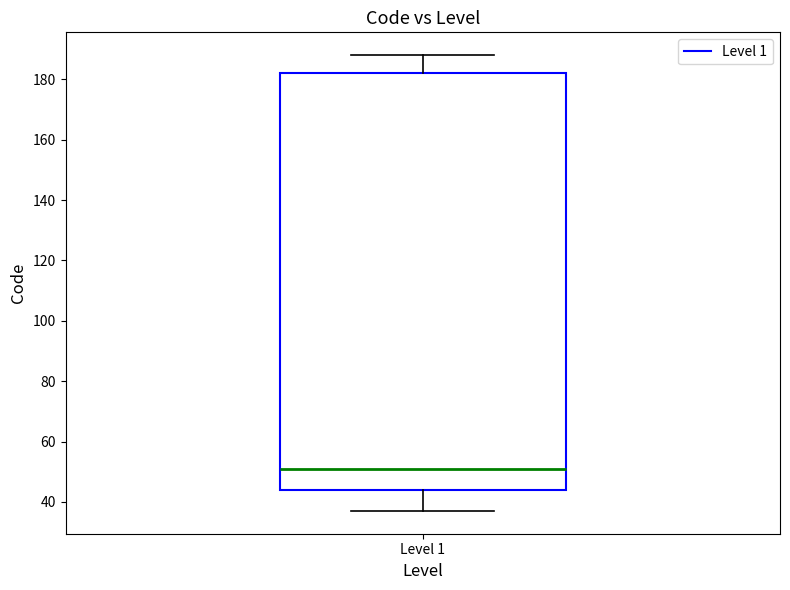

Where does the lower whisker of the box for Level 1 end on the y-axis? The values are not printed on the chart, so give them approximately, as read against the axis.

38